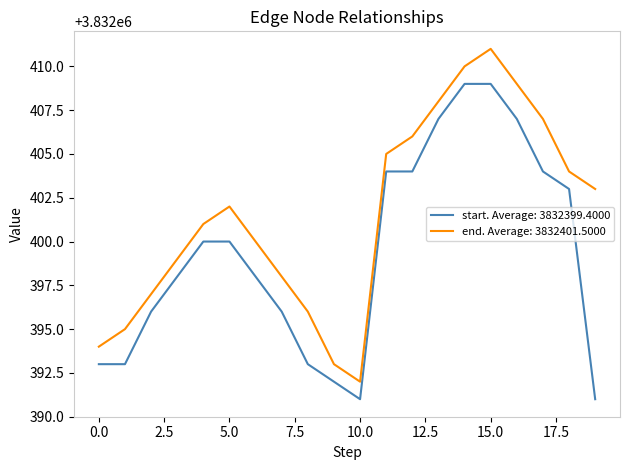

How many lines are shown in the chart?

2